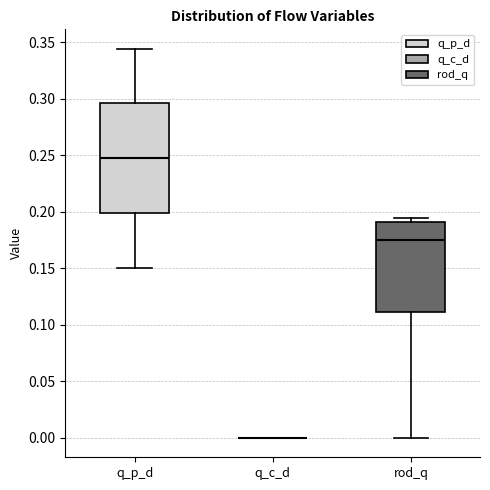

Which box is the tallest, from its lower edge to its upper edge?

q_p_d